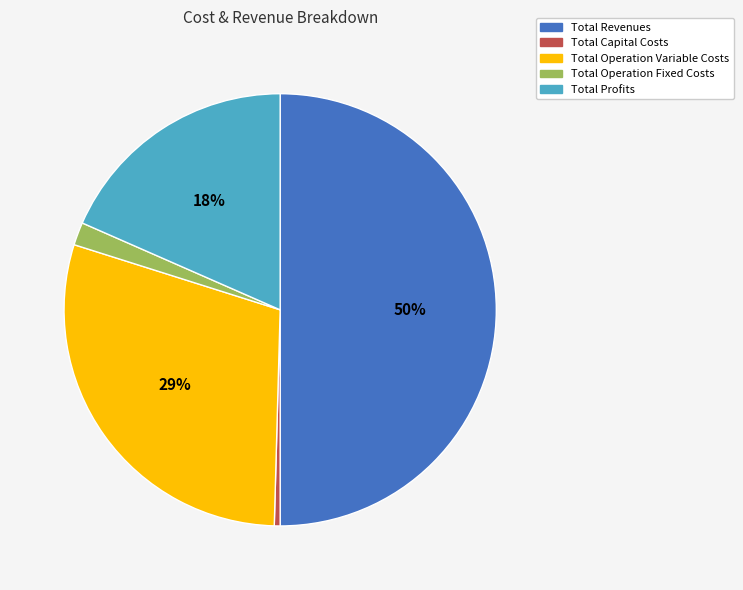

Is Total Operation Variable Costs the majority of the pie?

No